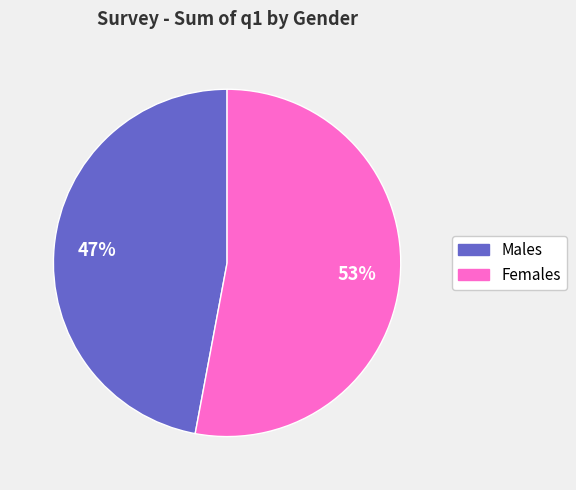

To the nearest percent, what is the difference between the largest and smallest slice percentages?

6%